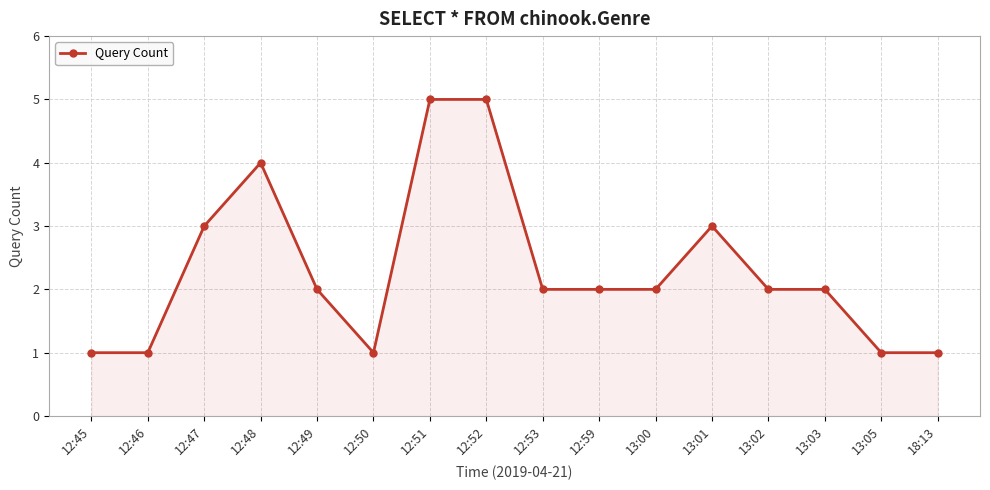

At which label does the data first exceed 2?

12:47